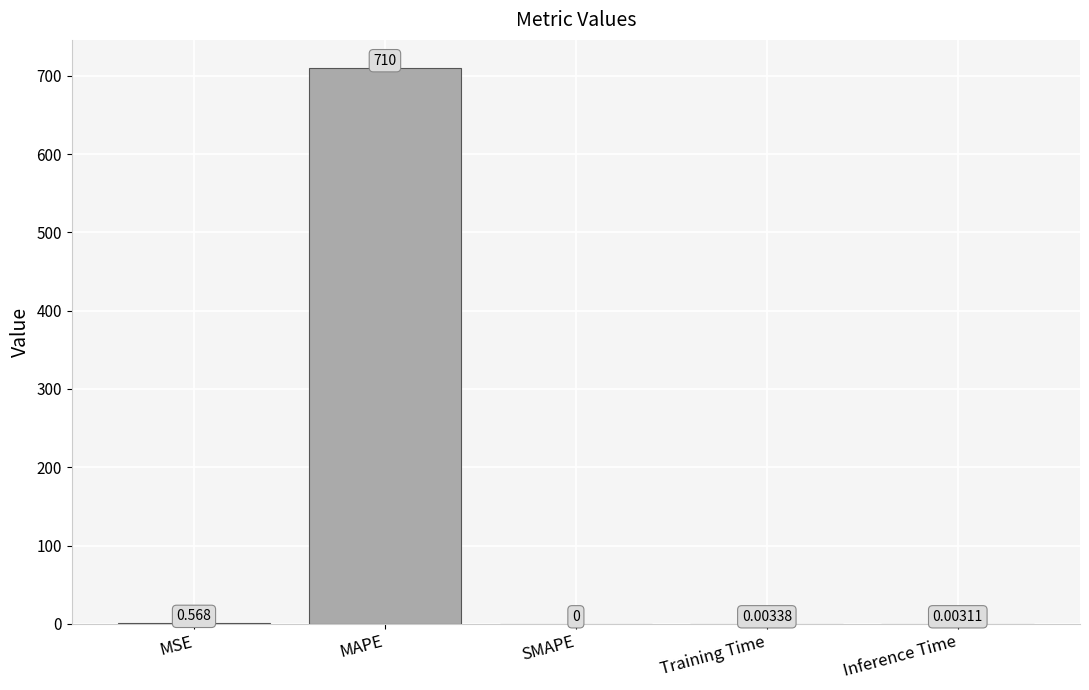

What is the average value?

142.2